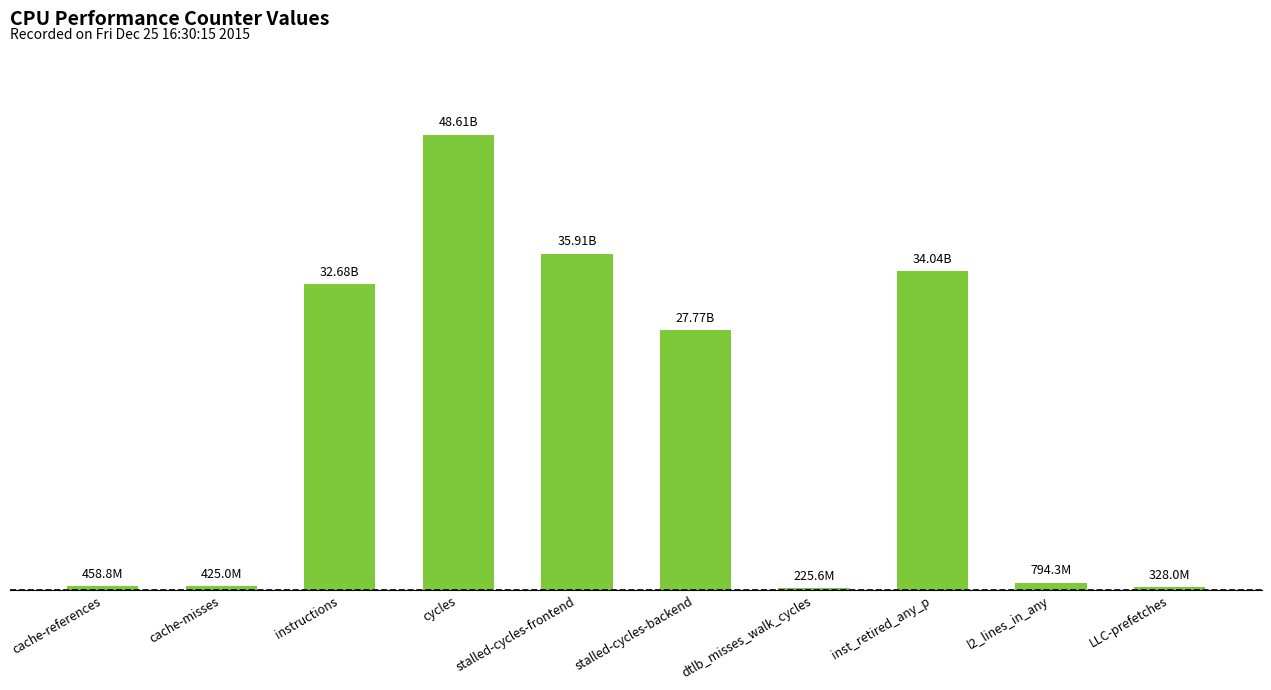

Count the number of data series in this chart.

1